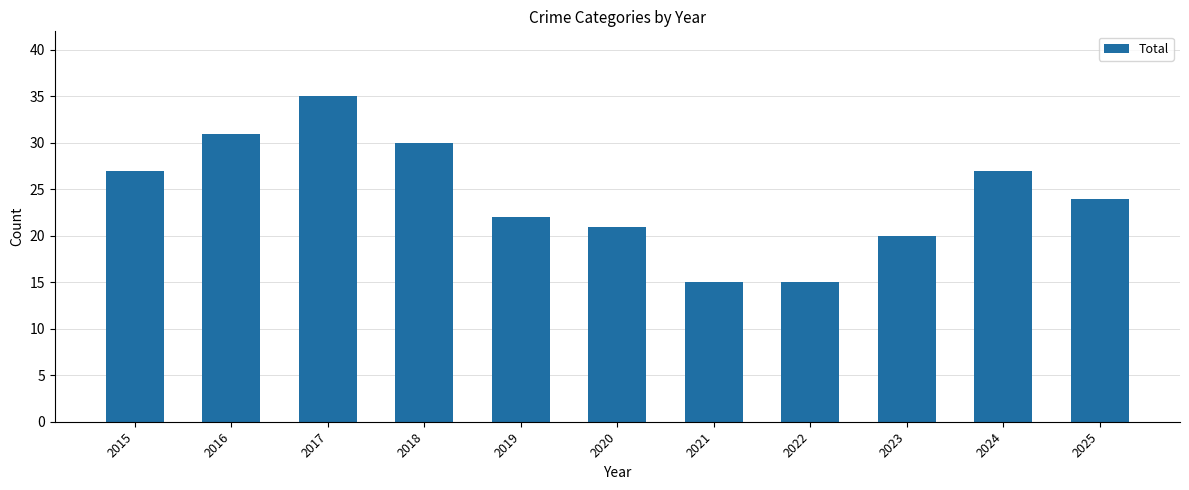

What is the change in value from 2015 to 2016?

+4